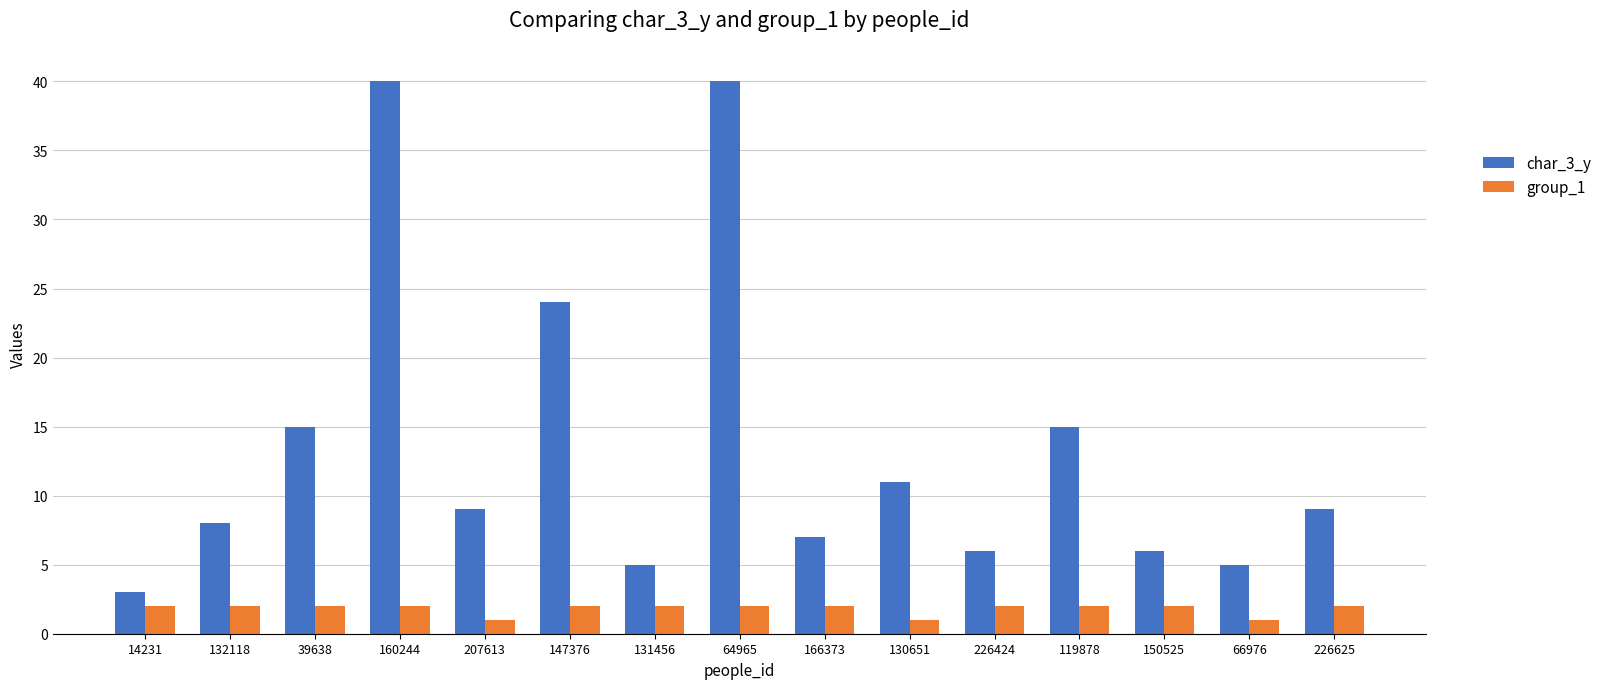

Rank the series by their maximum value, from lowest to highest.

group_1, char_3_y